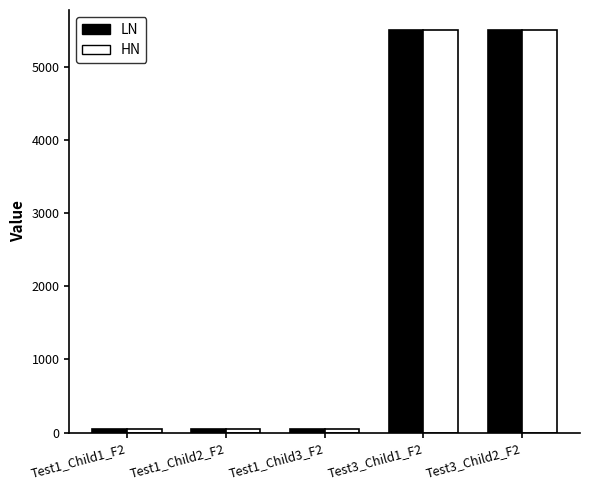

What is the approximate value of HN at Test1_Child3_F2?

55.8